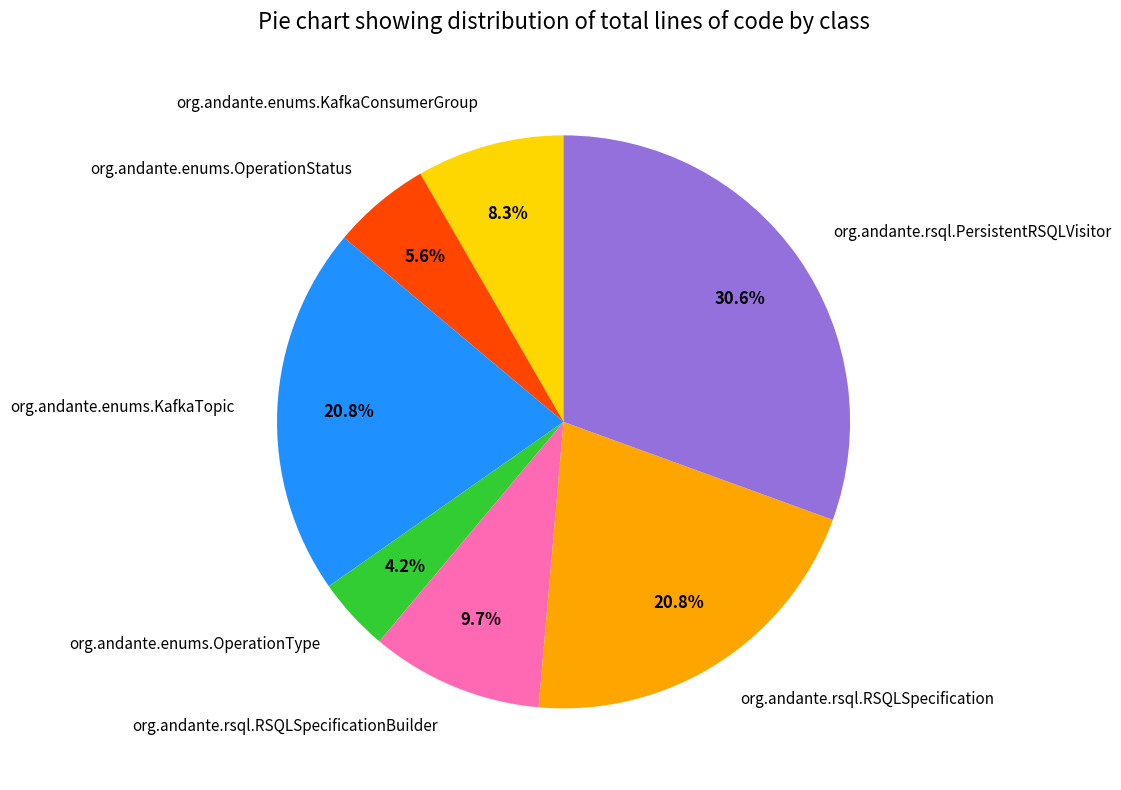

Is there a majority slice in this chart?

No